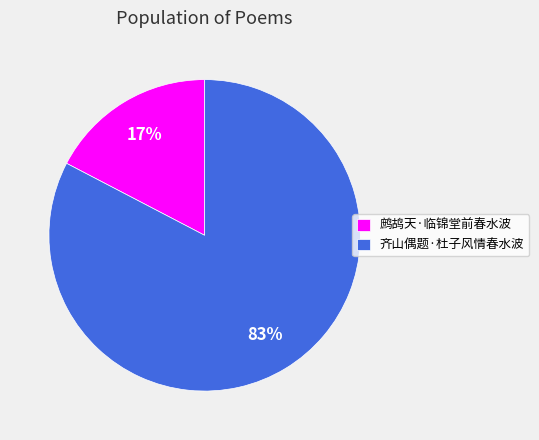

To the nearest percent, what is the average slice percentage?

50%